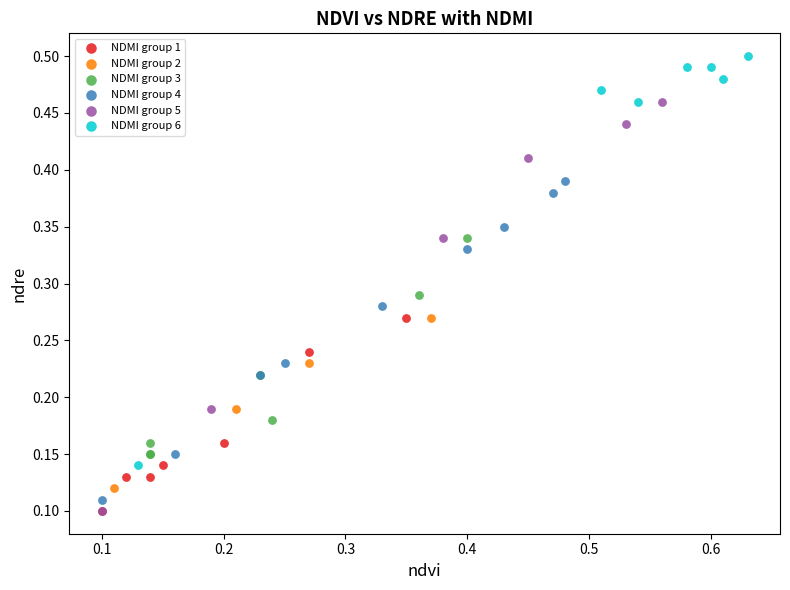

Which series contains the highest Y value?

NDMI group 6